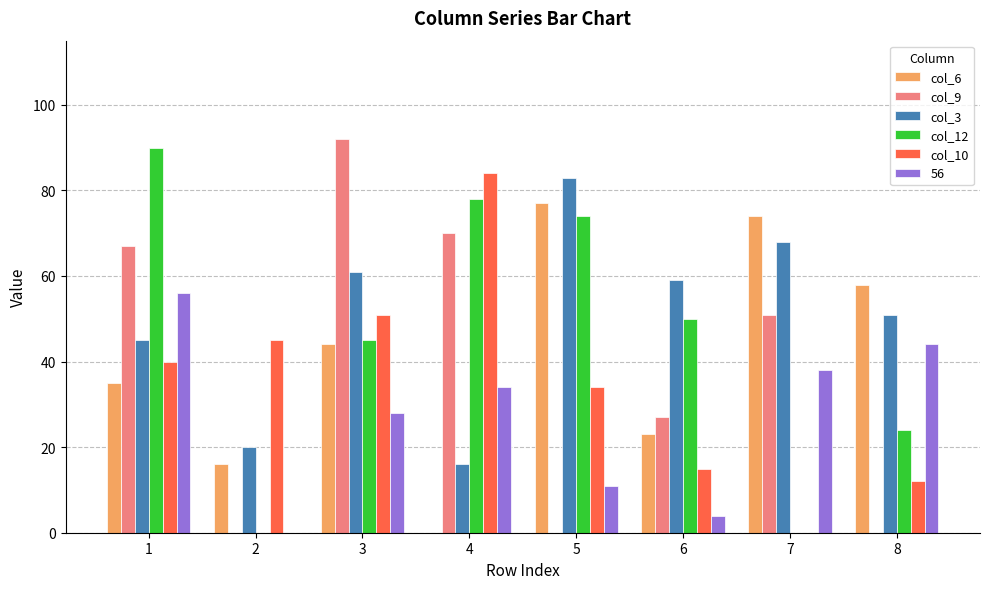

Is the value of col_6 at 3 greater than the value of col_9 at 6?

Yes